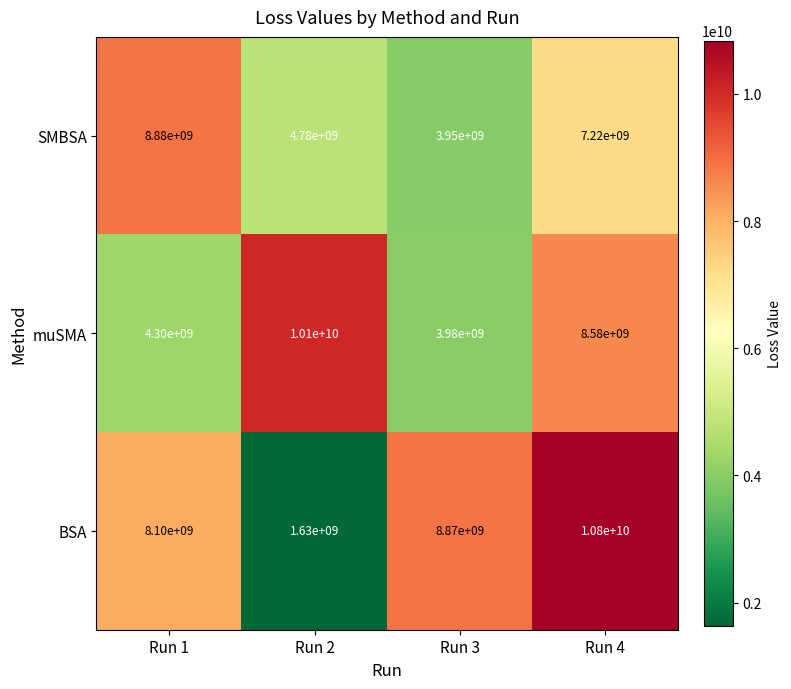

Which series changed the most between Run 1 and Run 2?

BSA